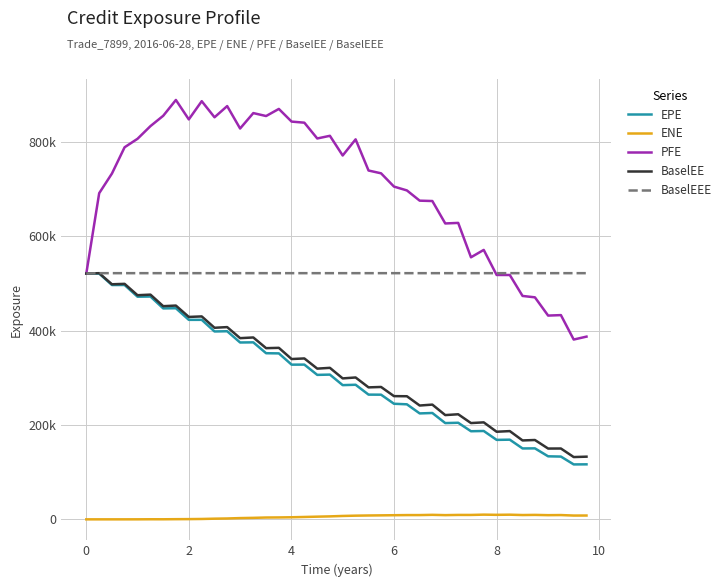

Is this an area chart (filled region under the line)?

No